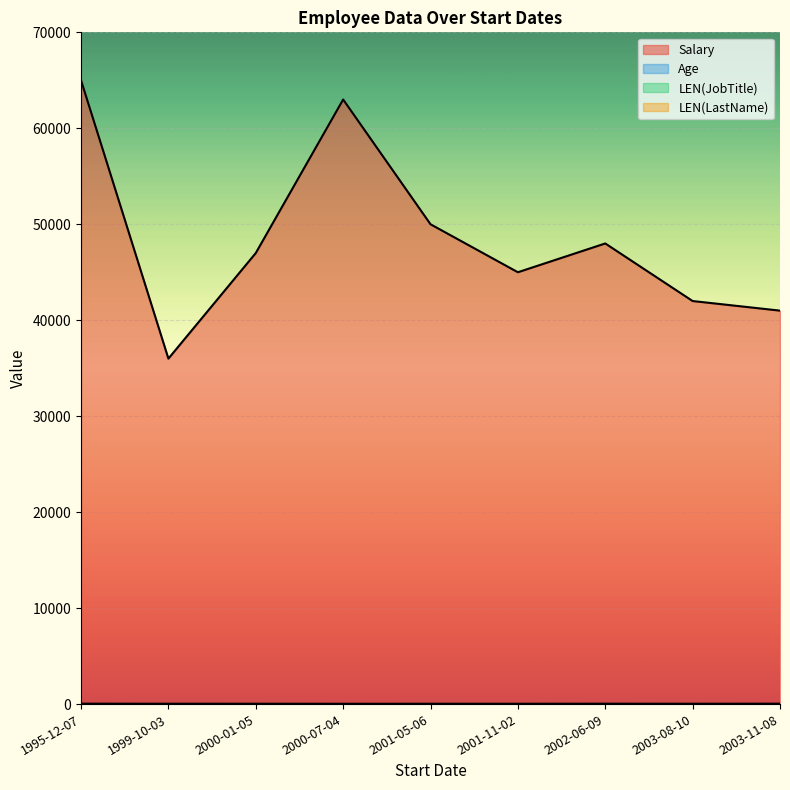

Where does the LEN(LastName) series first go above 6?

2001-11-02